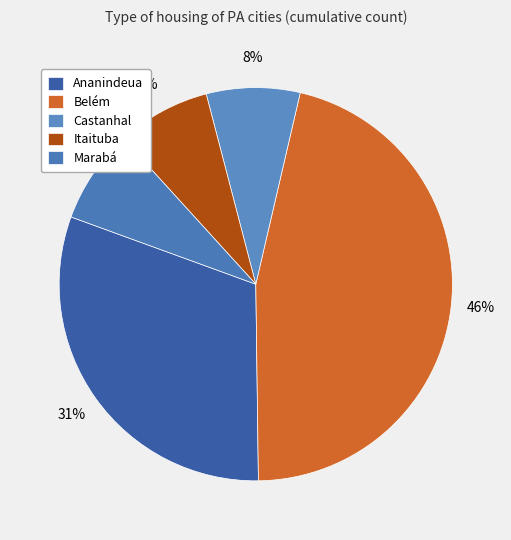

How many slices are in this pie chart?

5